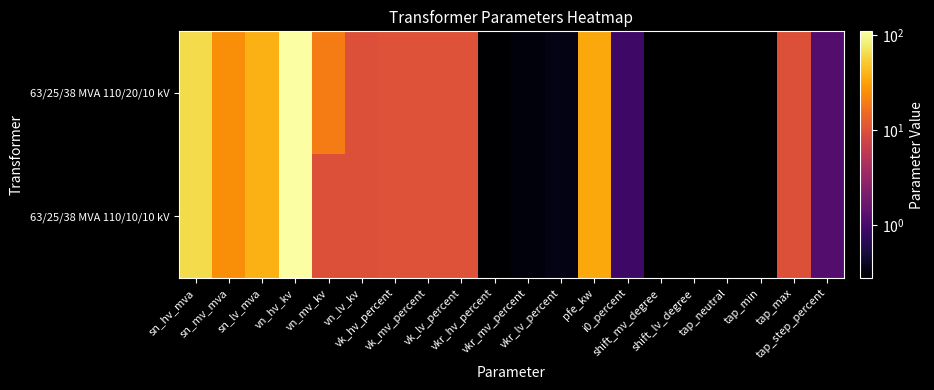

Which series has the largest range (max minus min)?

63/25/38 MVA 110/20/10 kV